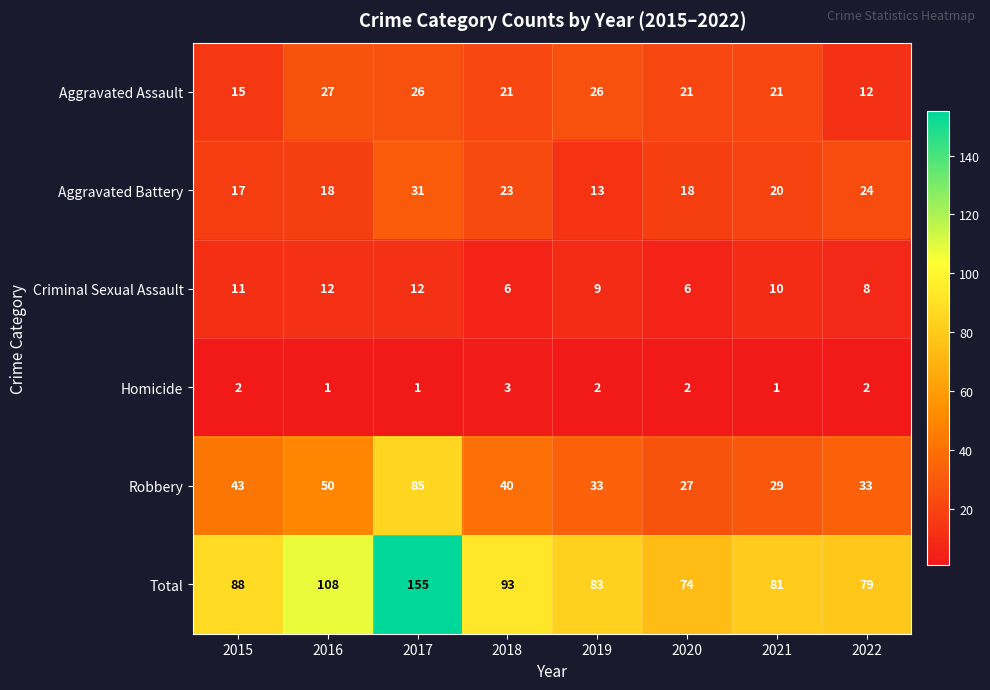

At which category is the sum across all series the highest?

2017